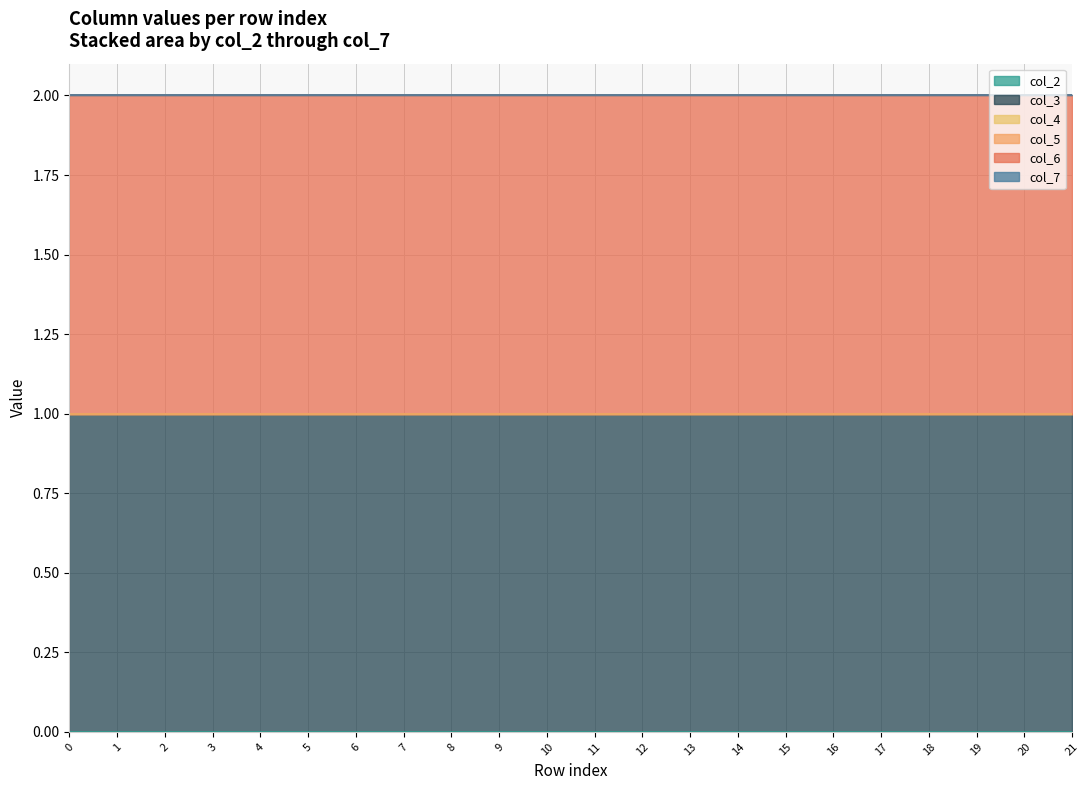

What is the spread (max minus min) of values at 10?

1